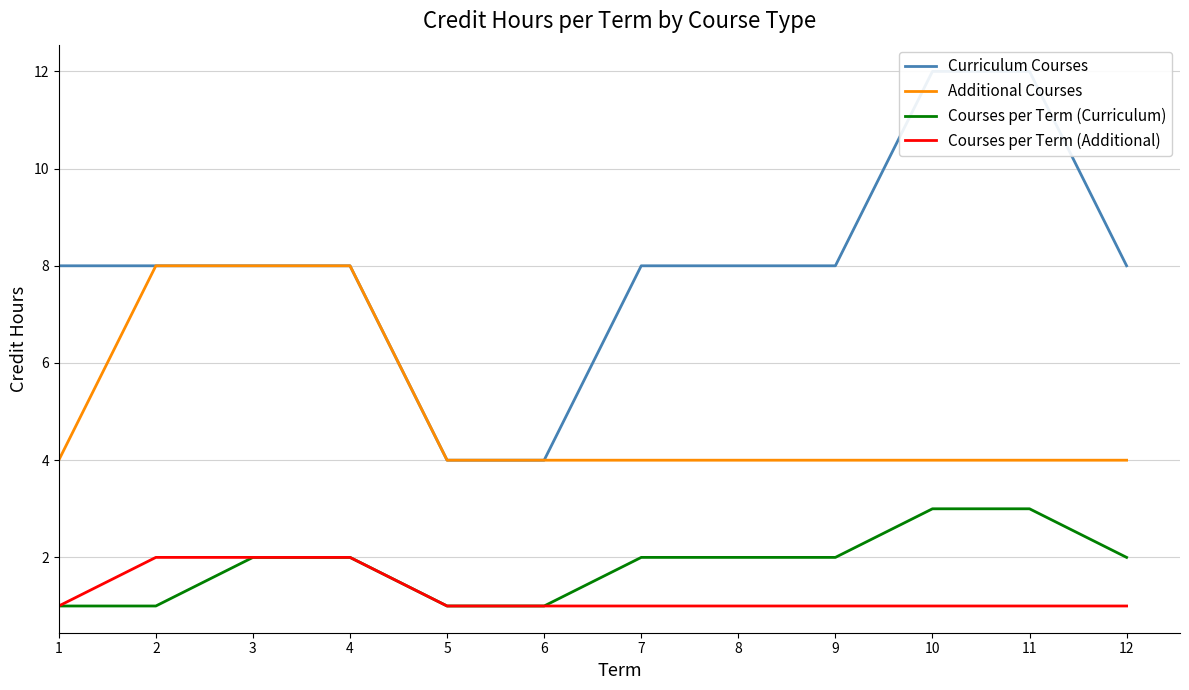

Reading right to left, what are all the values shown in this chart?

Curriculum Courses: 8	12	12	8	8	8	4	4	8	8	8	8
Additional Courses: 4	4	4	4	4	4	4	4	8	8	8	4
Courses per Term (Curriculum): 2	3	3	2	2	2	1	1	2	2	1	1
Courses per Term (Additional): 1	1	1	1	1	1	1	1	2	2	2	1